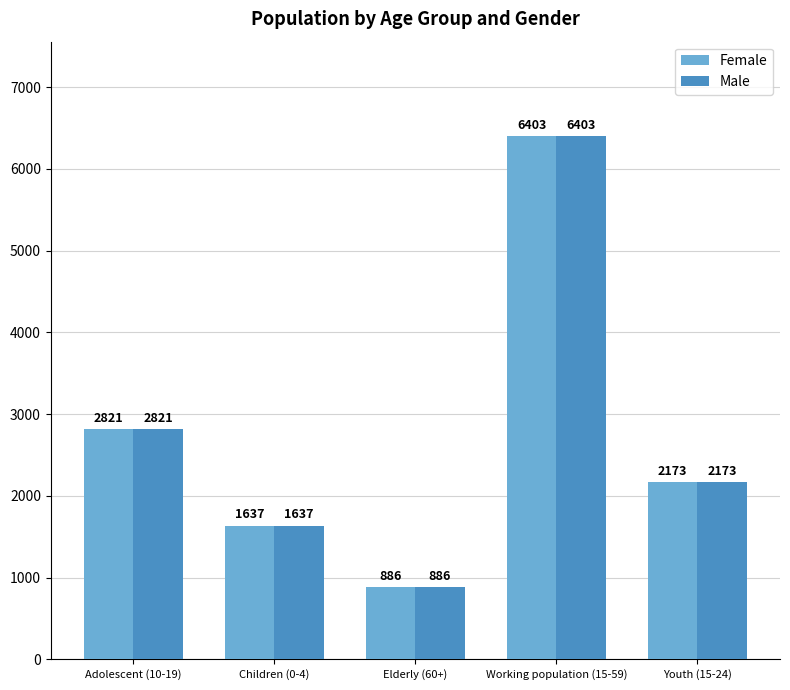

List the labels in order of Female value, largest first.

Working population (15-59), Adolescent (10-19), Youth (15-24), Children (0-4), Elderly (60+)